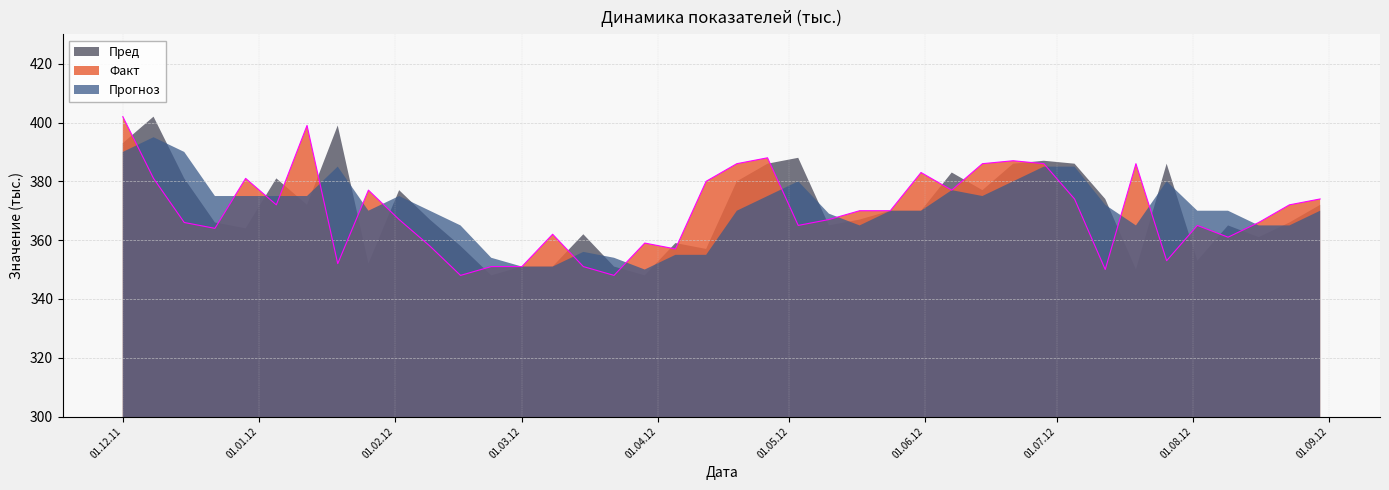

At which label does Пред first exceed 370?

01.12.11